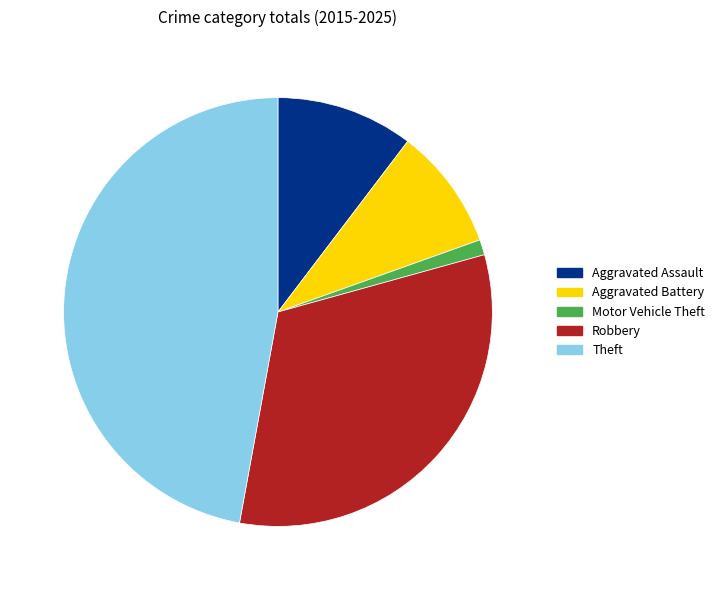

Which slice is the smallest?

Motor Vehicle Theft